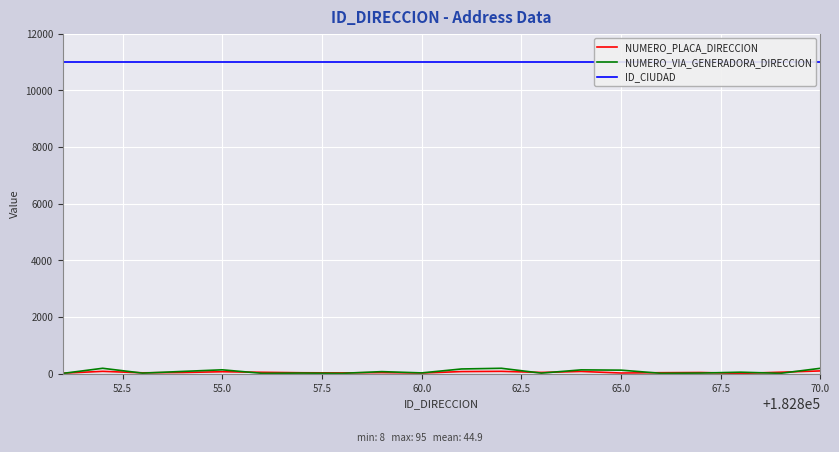

What is the value of the ID_CIUDAD point at the 19th from the left?

11001